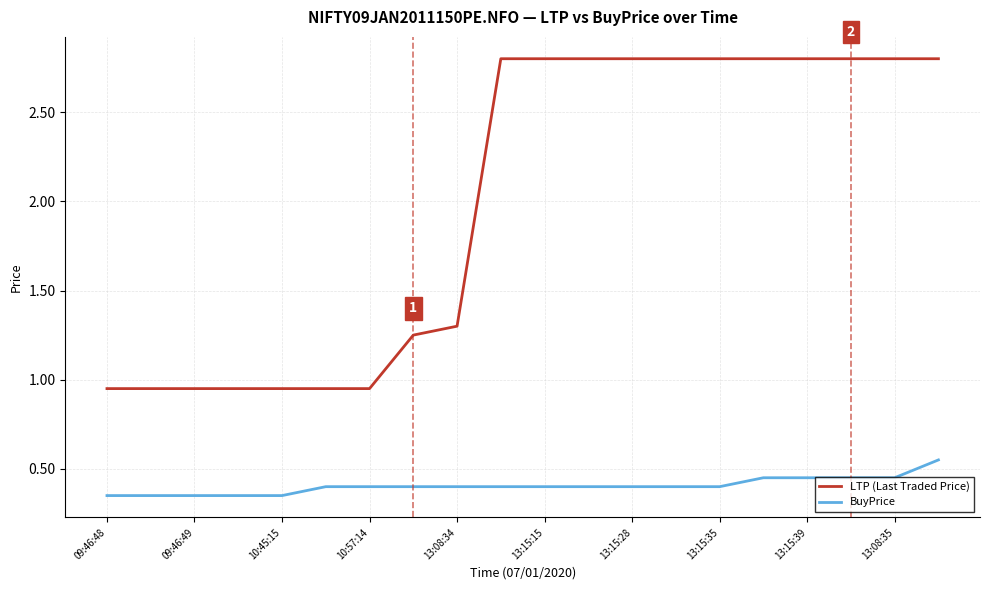

True or false: BuyPrice and LTP (Last Traded Price) intersect in this chart.

False